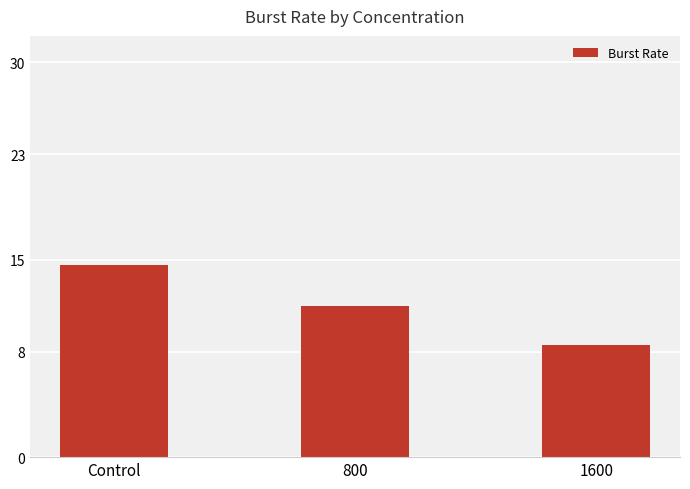

Count the number of categories in the chart.

3